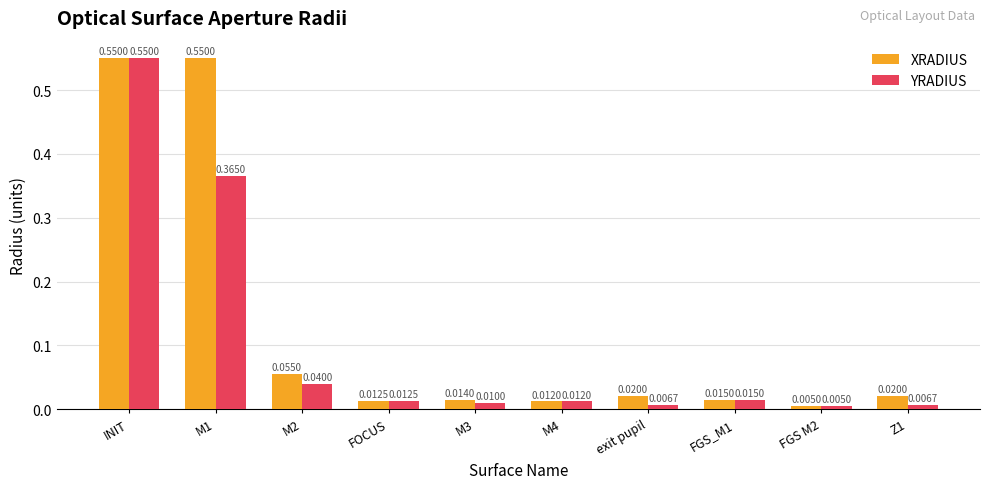

At Z1, list the series in order from largest to smallest.

XRADIUS, YRADIUS